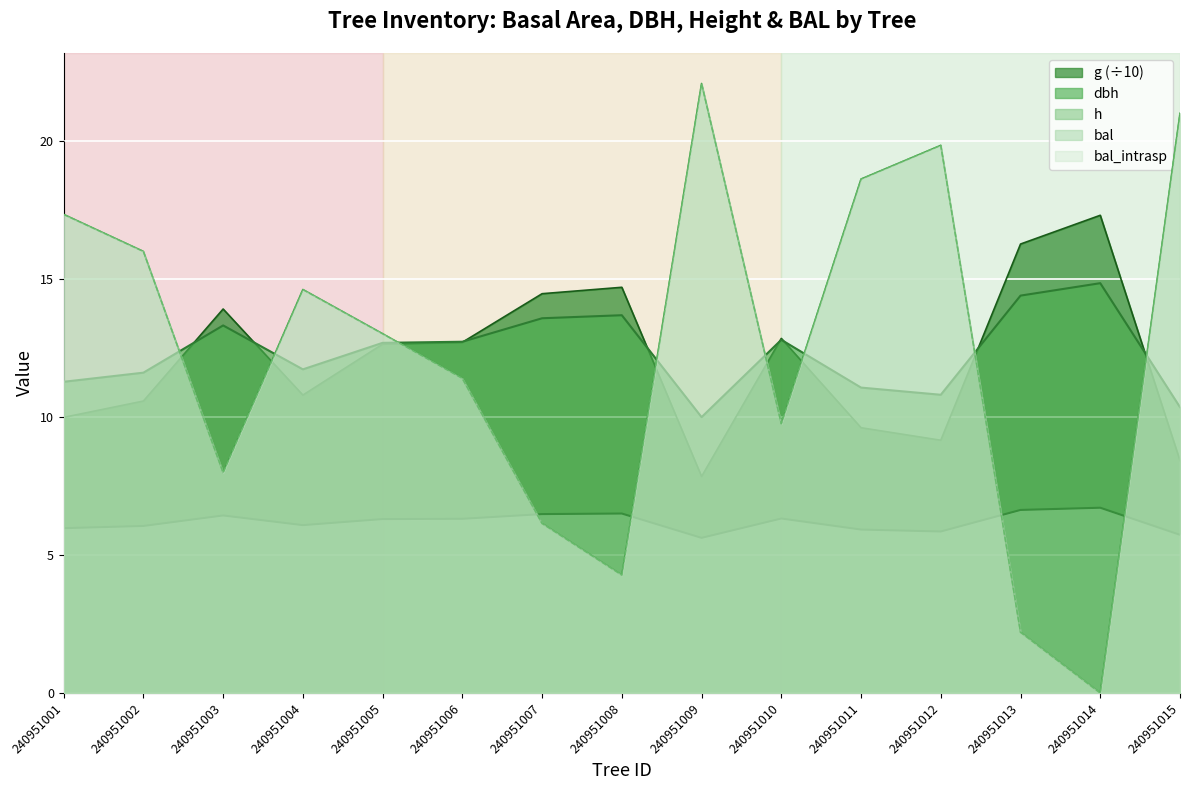

List the labels in order of dbh value, smallest first.

240951009, 240951015, 240951012, 240951011, 240951001, 240951002, 240951004, 240951005, 240951006, 240951010, 240951003, 240951007, 240951008, 240951013, 240951014